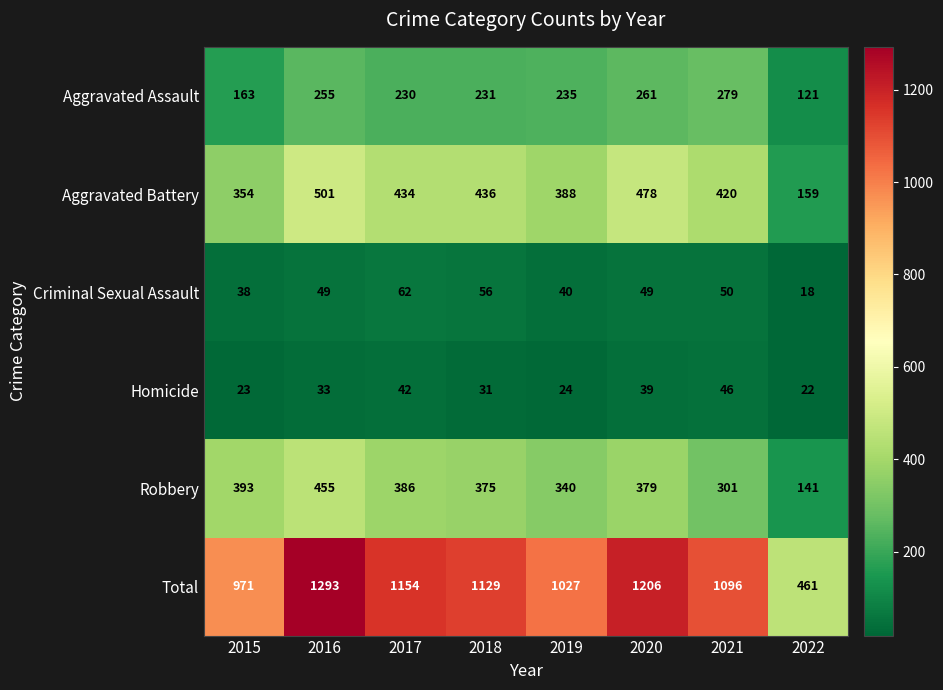

List the series in order of their peak value, lowest first.

Homicide, Criminal Sexual Assault, Aggravated Assault, Robbery, Aggravated Battery, Total